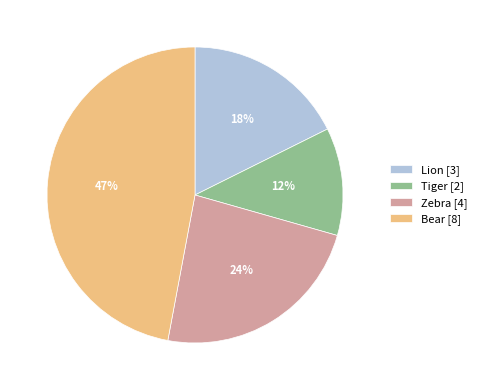

Which slice is the smallest?

Tiger